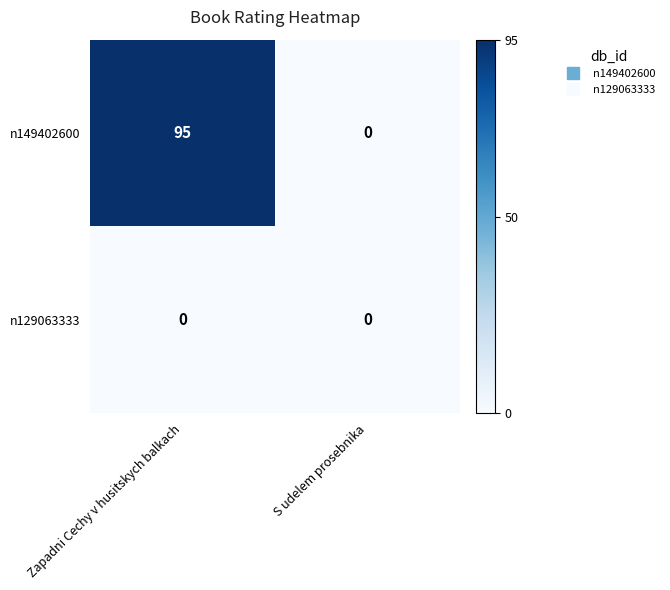

Between Zapadni Cechy v husitskych balkach and S udelem prosebnika, which series saw the biggest shift?

n149402600